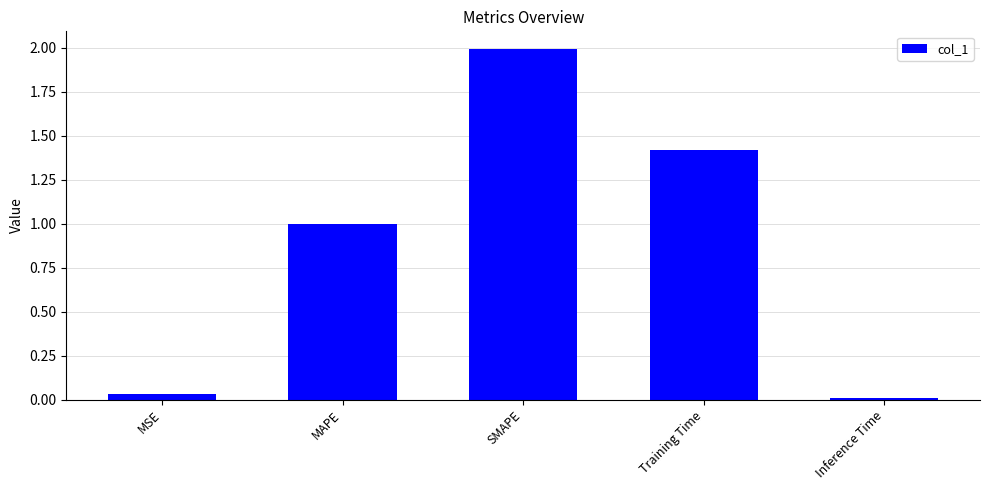

Rank the categories by value from highest to lowest.

SMAPE, Training Time, MAPE, MSE, Inference Time